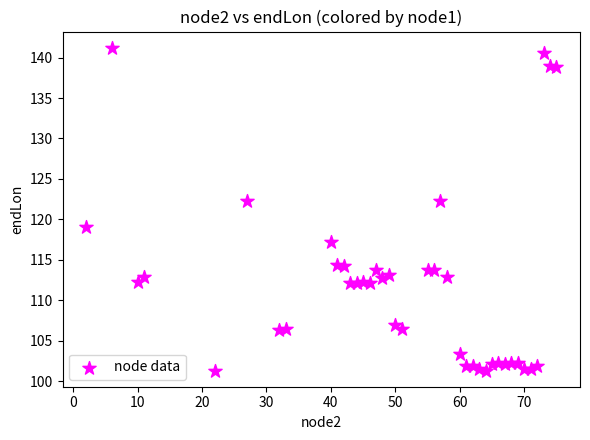

What is the range of X values (max minus min)?

73.0